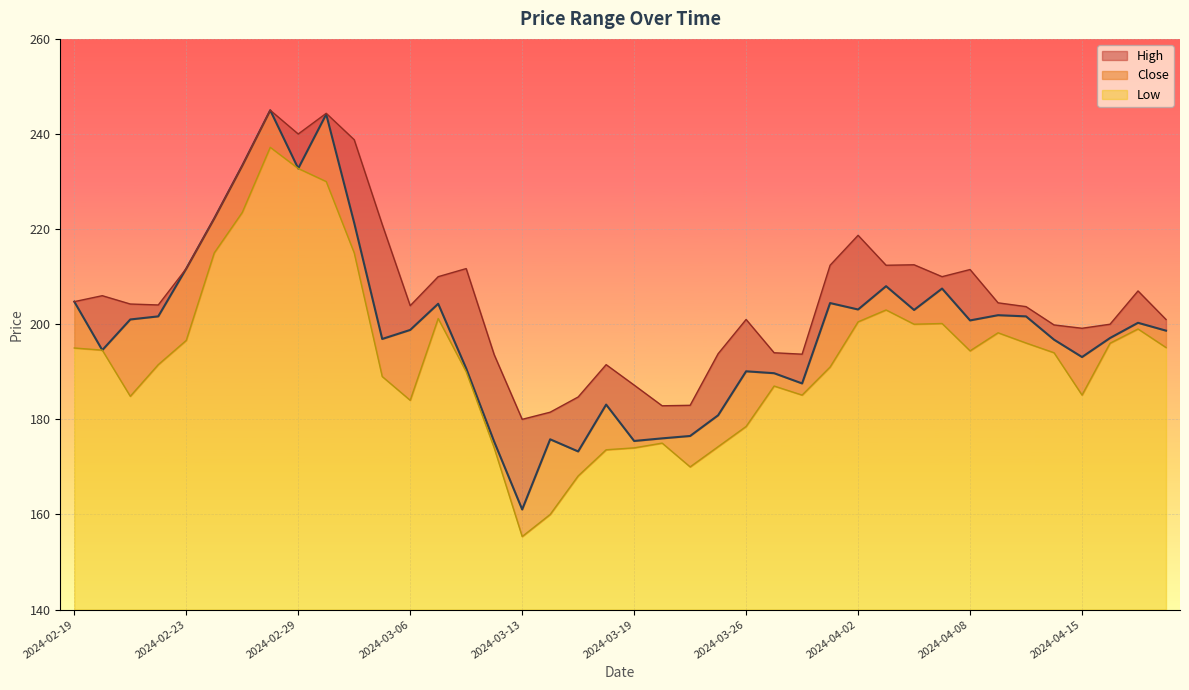

Reading right to left, what are all the values shown in this chart?

High: 201.0	207.0	200.0	199.2	199.8	203.7	204.5	211.5	210.0	212.5	212.4	218.7	212.4	193.7	194.0	201.0	193.8	182.9	182.8	187.2	191.5	184.7	181.5	180.0	193.6	211.7	210.0	203.9	221.0	238.8	244.3	240.0	245.0	233.3	222.2	211.7	204.1	204.2	206.0	204.8
Close: 198.7	200.3	197.1	193.1	196.8	201.7	201.9	200.8	207.5	203.0	208.0	203.1	204.4	187.6	189.7	190.1	180.8	176.5	176.0	175.4	183.1	173.2	175.8	161.1	175.3	190.7	204.3	198.8	196.9	221.3	244.2	232.8	245.0	233.3	222.2	211.7	201.7	201.0	194.6	204.8
Low: 195.1	199.0	196.0	185.1	194.0	196.1	198.2	194.4	200.2	200.0	203.0	200.5	191.0	185.1	187.0	178.5	174.2	170.0	175.0	174.0	173.6	168.1	160.0	155.3	174.0	190.0	201.2	184.0	189.0	215.0	230.0	232.8	237.2	223.5	215.0	196.6	191.5	184.8	194.6	195.0